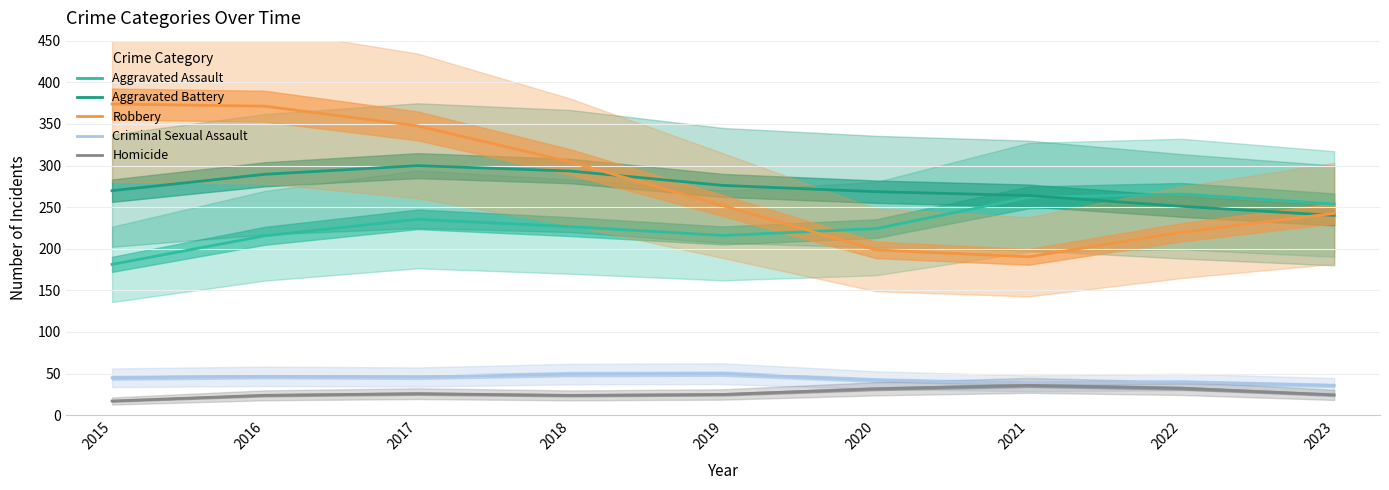

How many lines are shown in the chart?

5